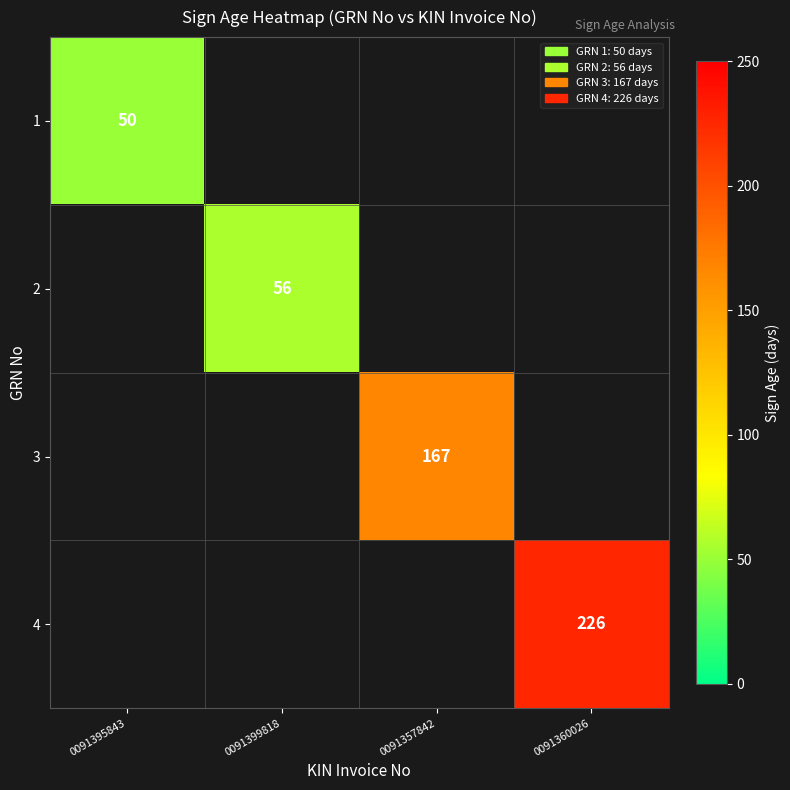

Is it true that 1 equals 72 at 0091395843?

False